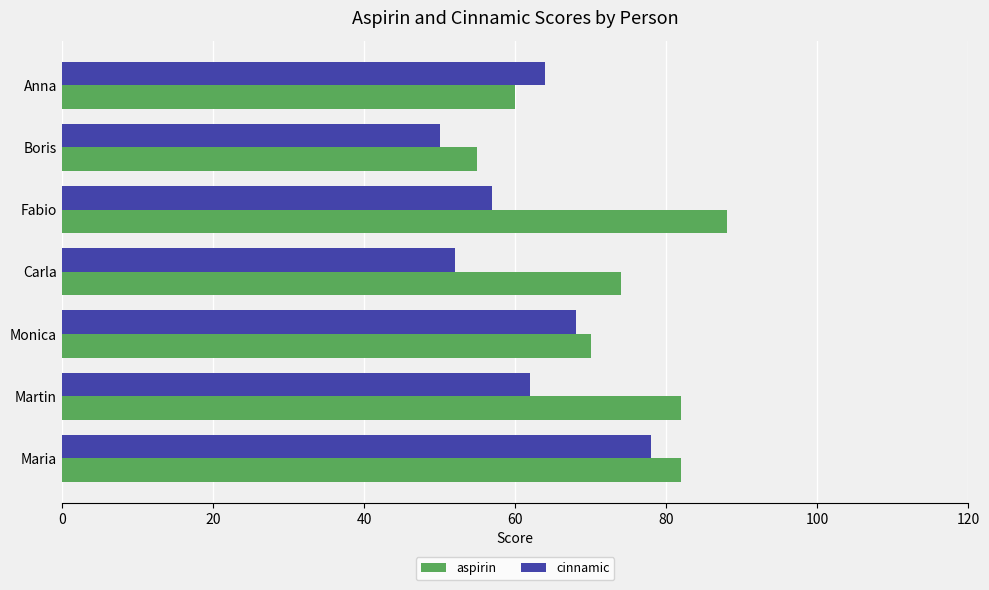

What is the sum of all cinnamic values?

431